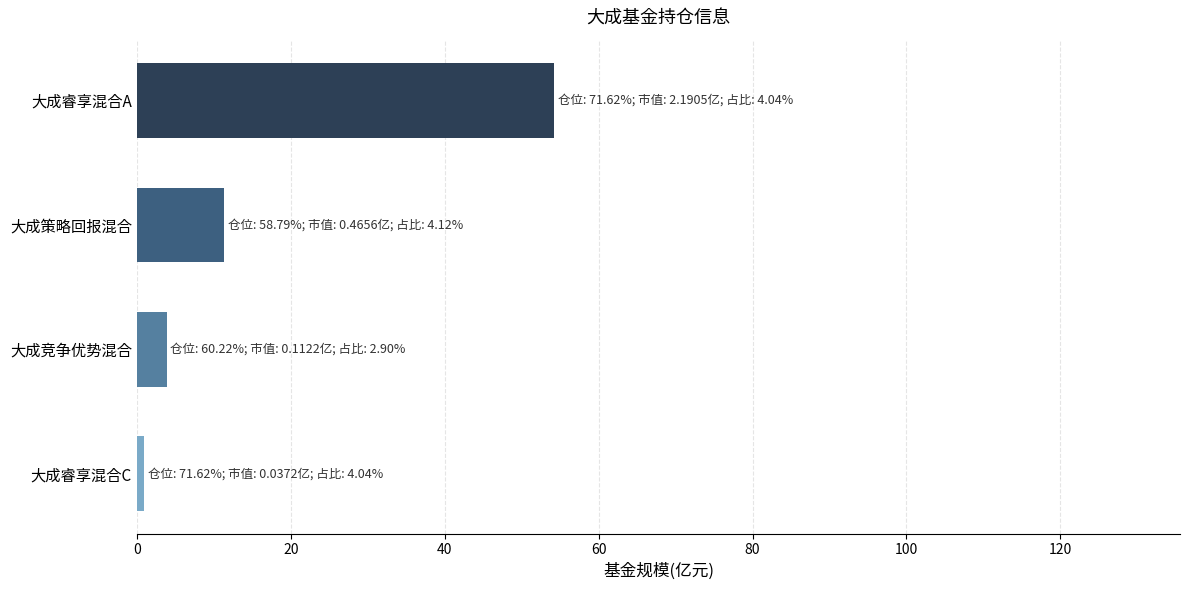

What is the ratio of the value at 大成睿享混合A to the value at 大成策略回报混合?

4.8